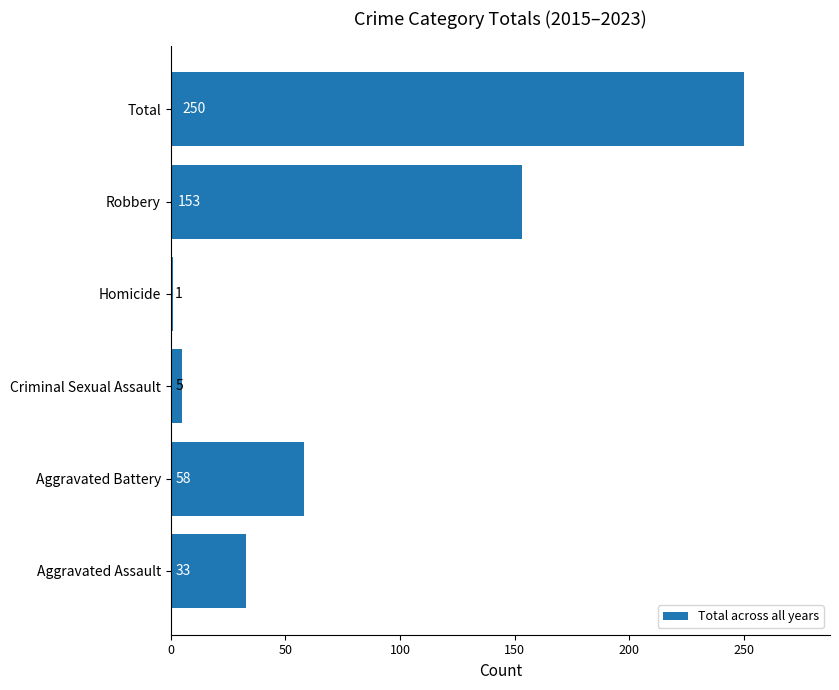

List the labels in order of value, largest first.

Total, Robbery, Aggravated Battery, Aggravated Assault, Criminal Sexual Assault, Homicide